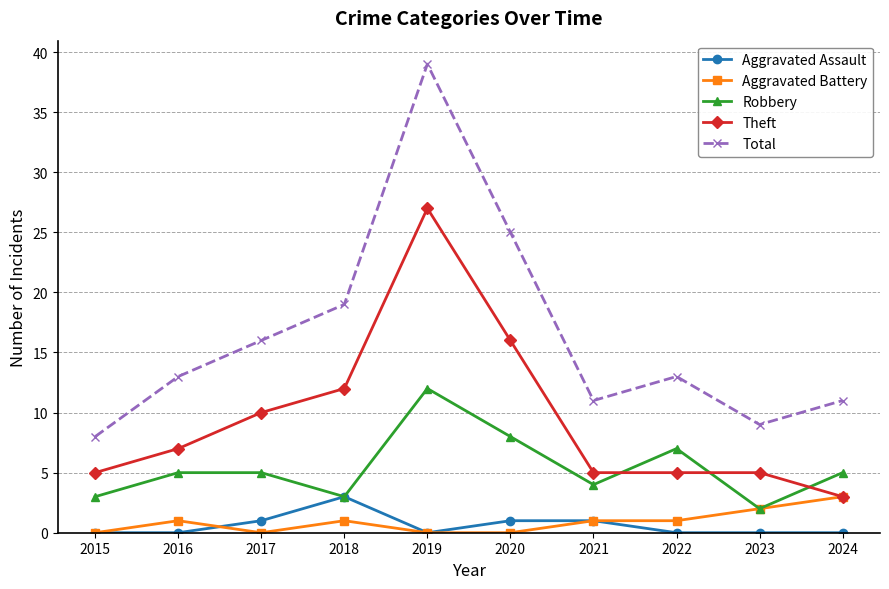

Reading left to right, transcribe all the data shown in this chart.

Aggravated Assault: 0	0	1	3	0	1	1	0	0	0
Aggravated Battery: 0	1	0	1	0	0	1	1	2	3
Robbery: 3	5	5	3	12	8	4	7	2	5
Theft: 5	7	10	12	27	16	5	5	5	3
Total: 8	13	16	19	39	25	11	13	9	11